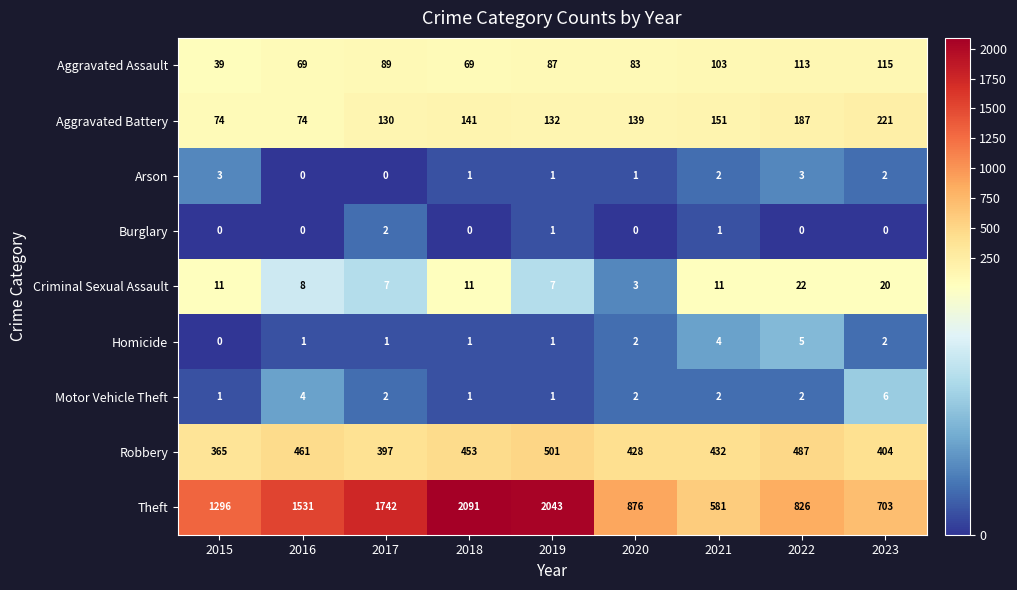

Between 2018 and 2022, which series saw the biggest shift?

Theft